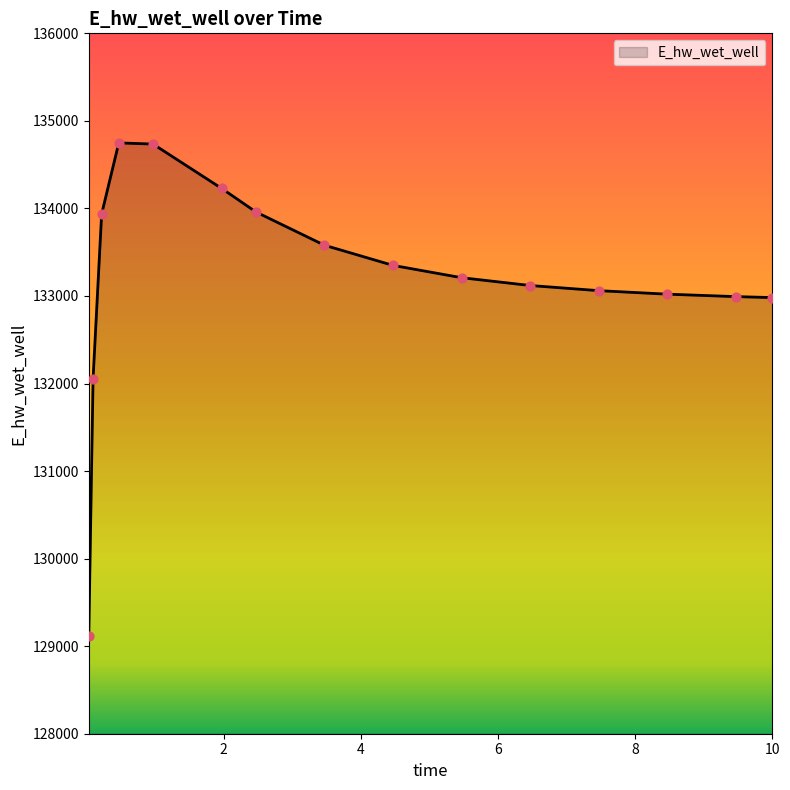

What is the difference between the maximum and minimum values?

5633.4